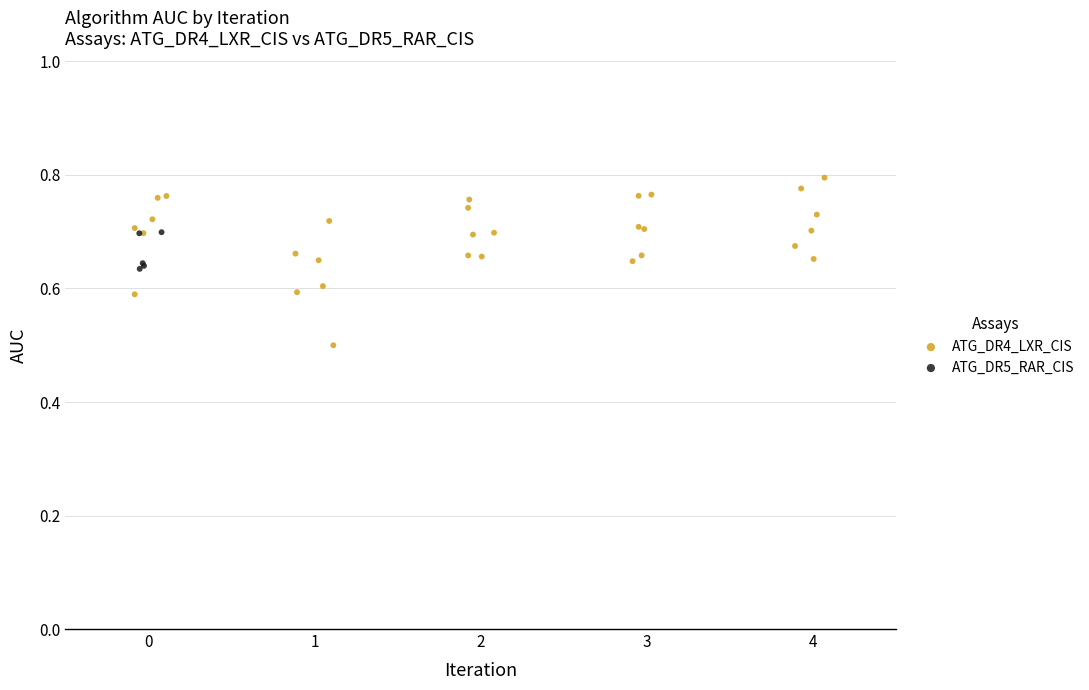

Which series reaches the maximum Y coordinate?

ATG_DR4_LXR_CIS